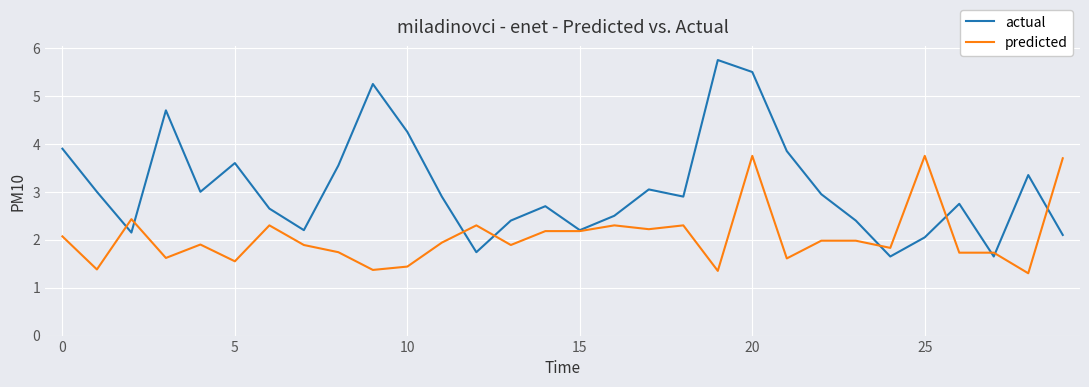

What is the minimum value for predicted?

1.3